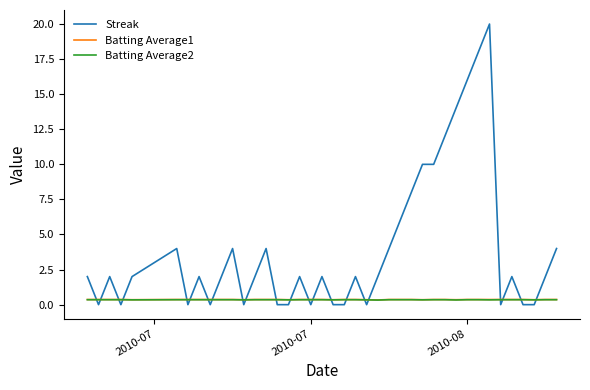

Count the Streak values in the range 0 to 4.

31